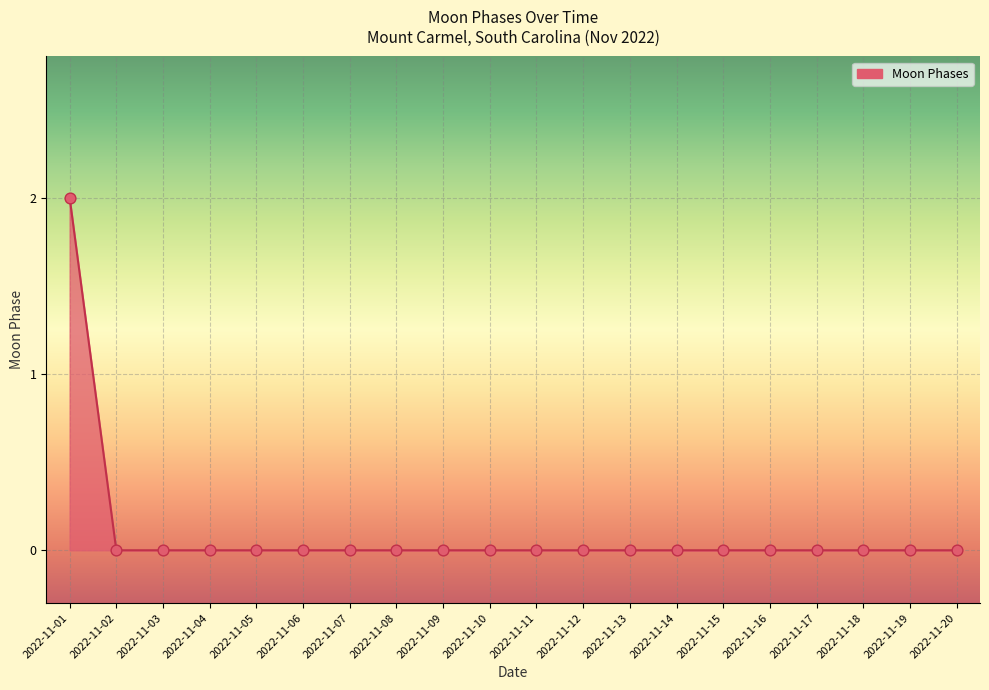

Between 2022-11-01 and 2022-11-17, which is larger?

2022-11-01